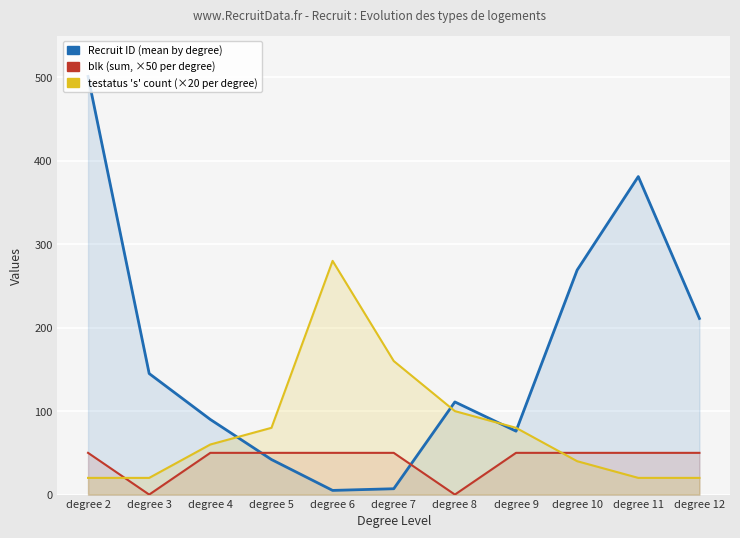

What is the spread (max minus min) of values at degree 9?

30